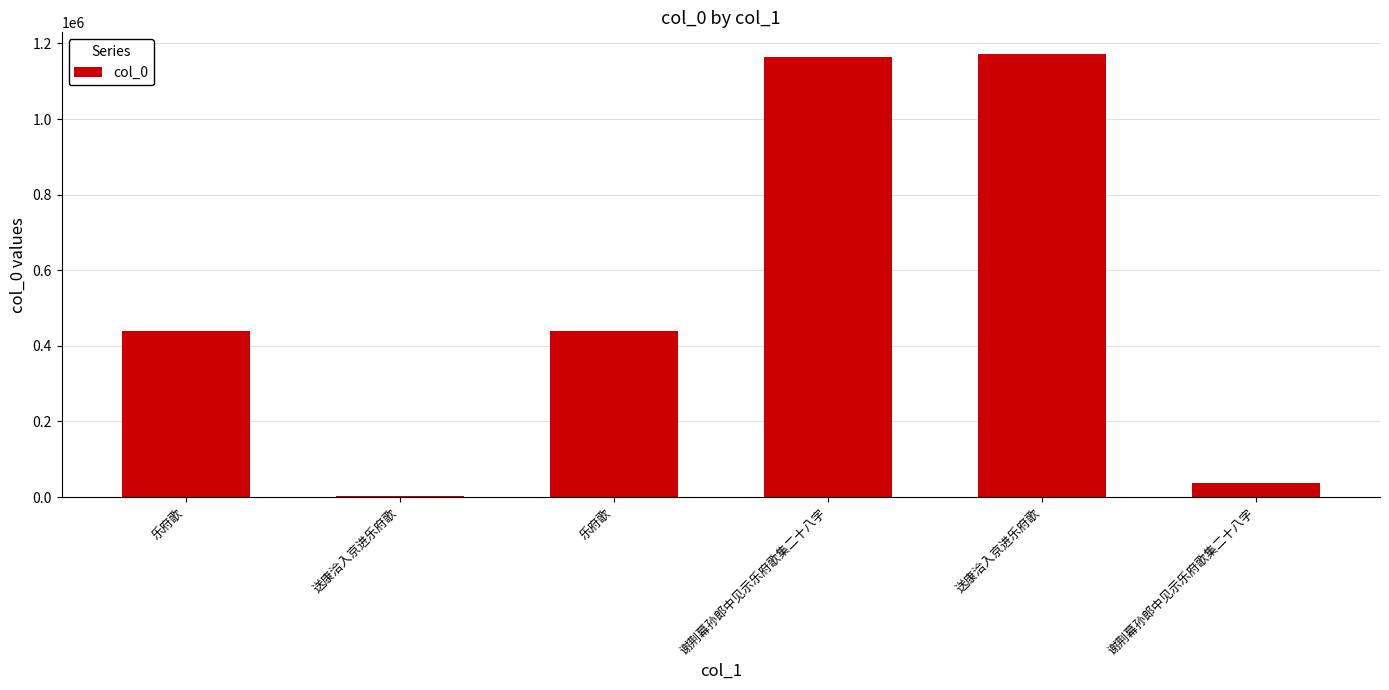

How many data points does each series have?

6